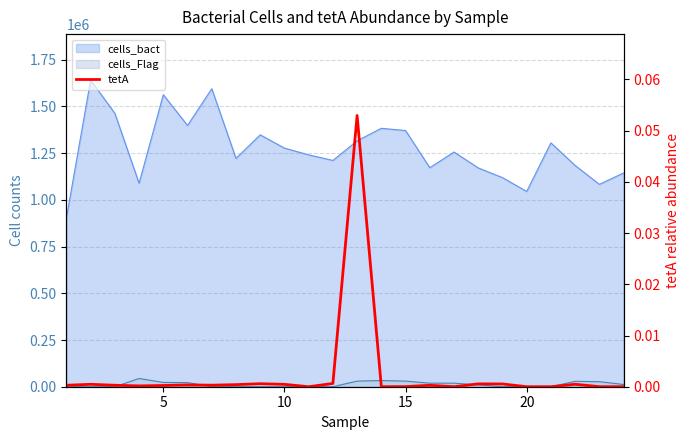

What is the difference between the maximum and minimum values?

0.1